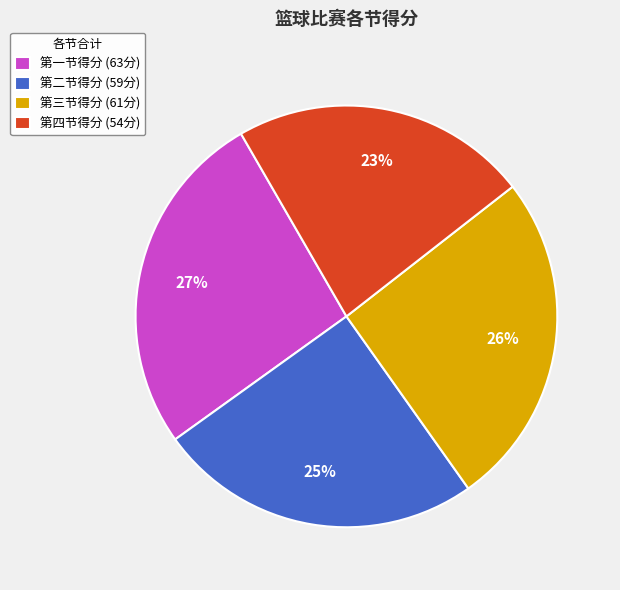

Between 第四节得分 (54分) and 第一节得分 (63分), which is larger?

第一节得分 (63分)